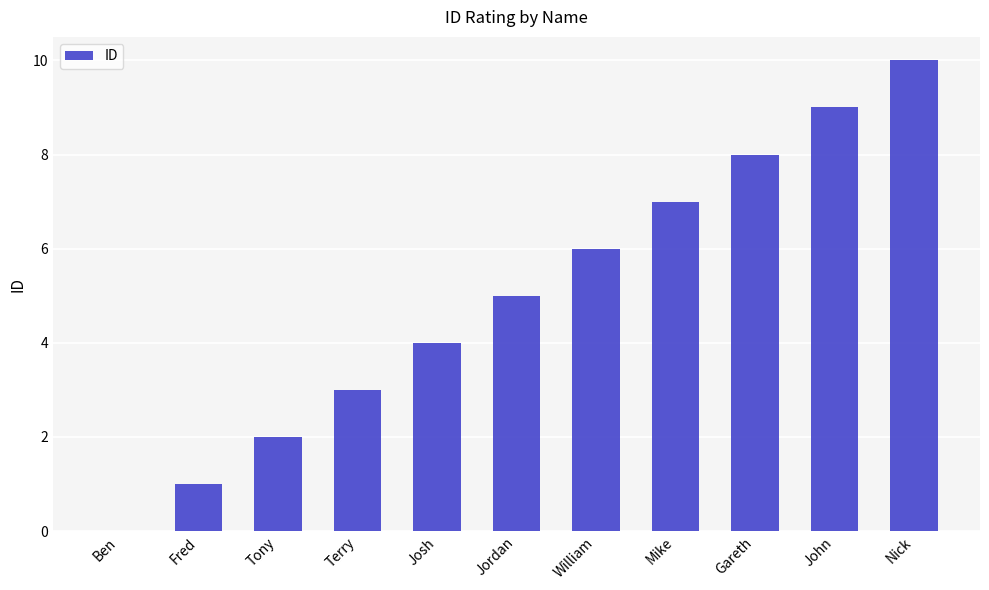

How many values are between 2 and 8?

7